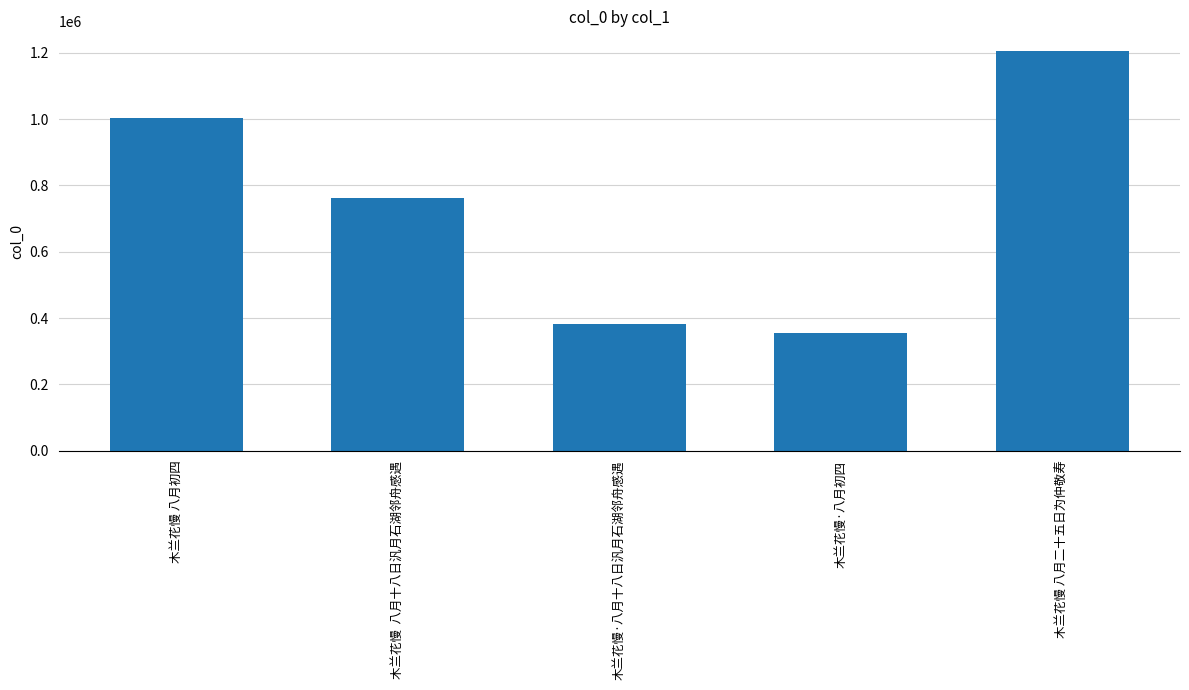

Rank the categories by value from highest to lowest.

木兰花慢 八月二十五日为仲敬寿, 木兰花慢 八月初四, 木兰花慢  八月十八日汎月石湖邻舟感遇, 木兰花慢·八月十八日汎月石湖邻舟感遇, 木兰花慢·八月初四